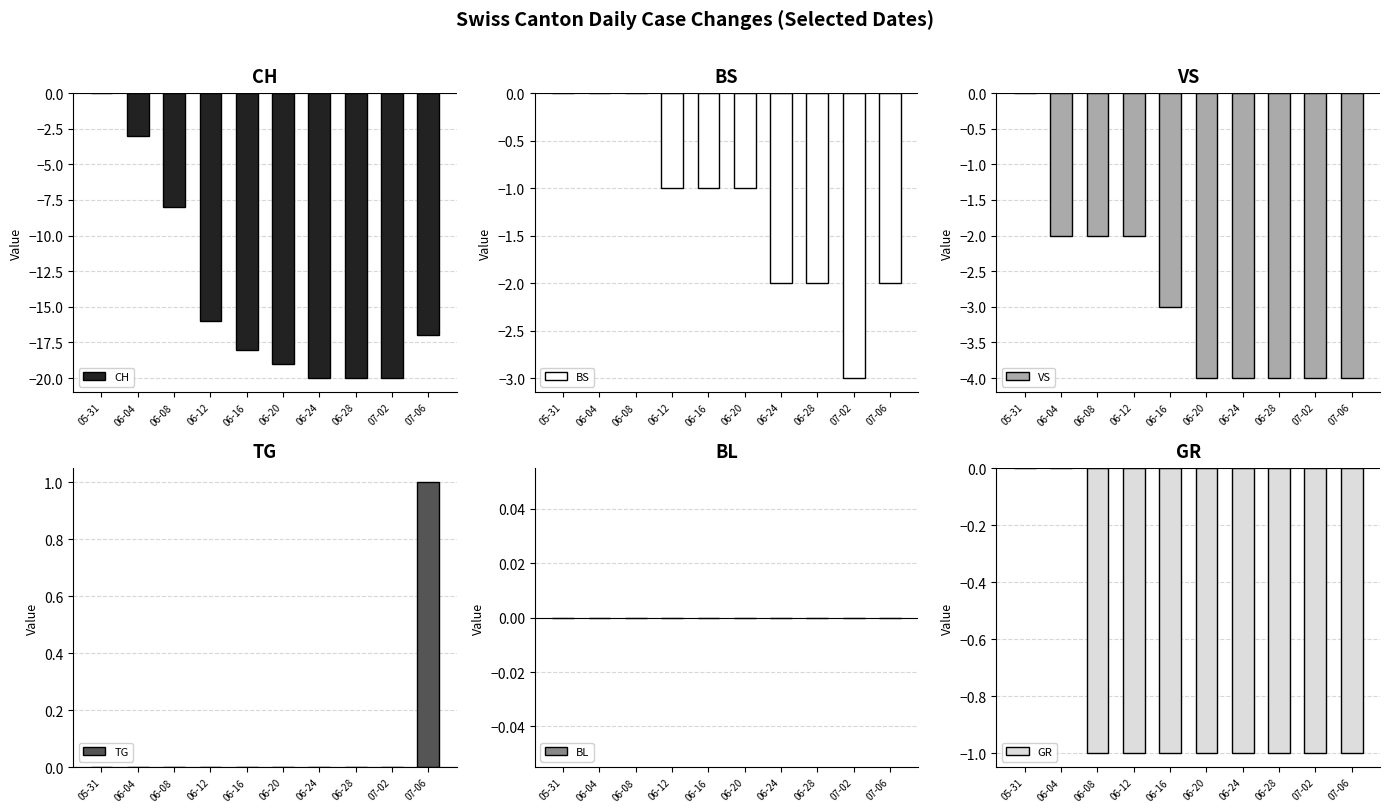

Reading right to left, transcribe all the data shown in this chart.

CH: -17	-20	-20	-20	-19	-18	-16	-8	-3	0
BS: -2	-3	-2	-2	-1	-1	-1	0	0	0
VS: -4	-4	-4	-4	-4	-3	-2	-2	-2	0
TG: 1	0	0	0	0	0	0	0	0	0
BL: 0	0	0	0	0	0	0	0	0	0
GR: -1	-1	-1	-1	-1	-1	-1	-1	0	0